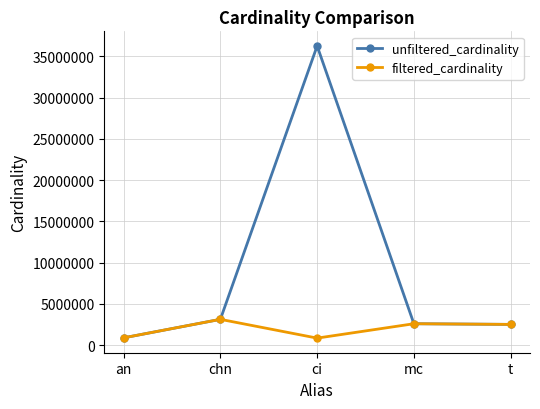

What is the label of the 3rd point from the left?

ci